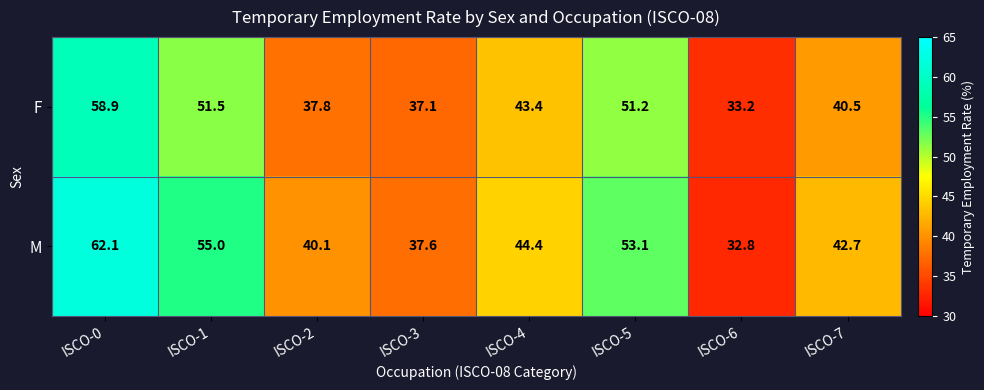

True or false: M has a value of 62.1 at ISCO-0.

True